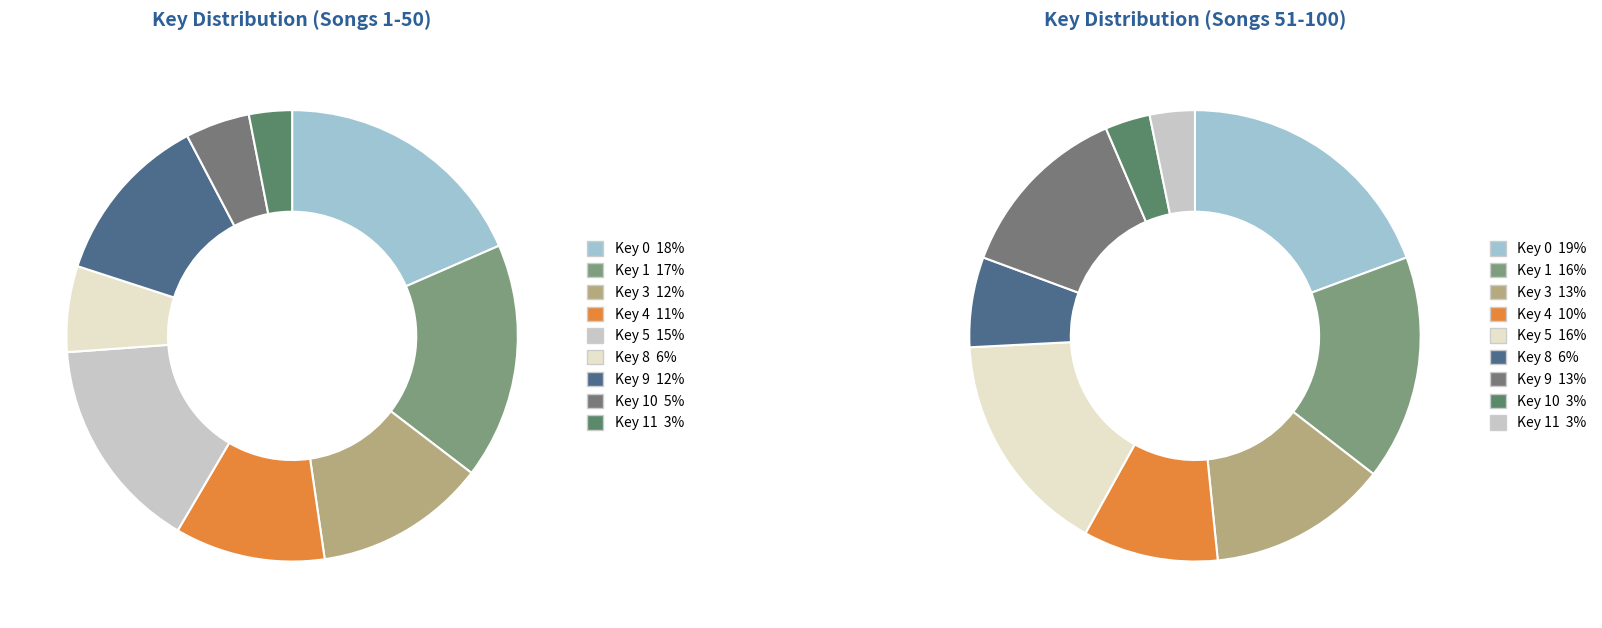

Count the number of slices in the pie.

9